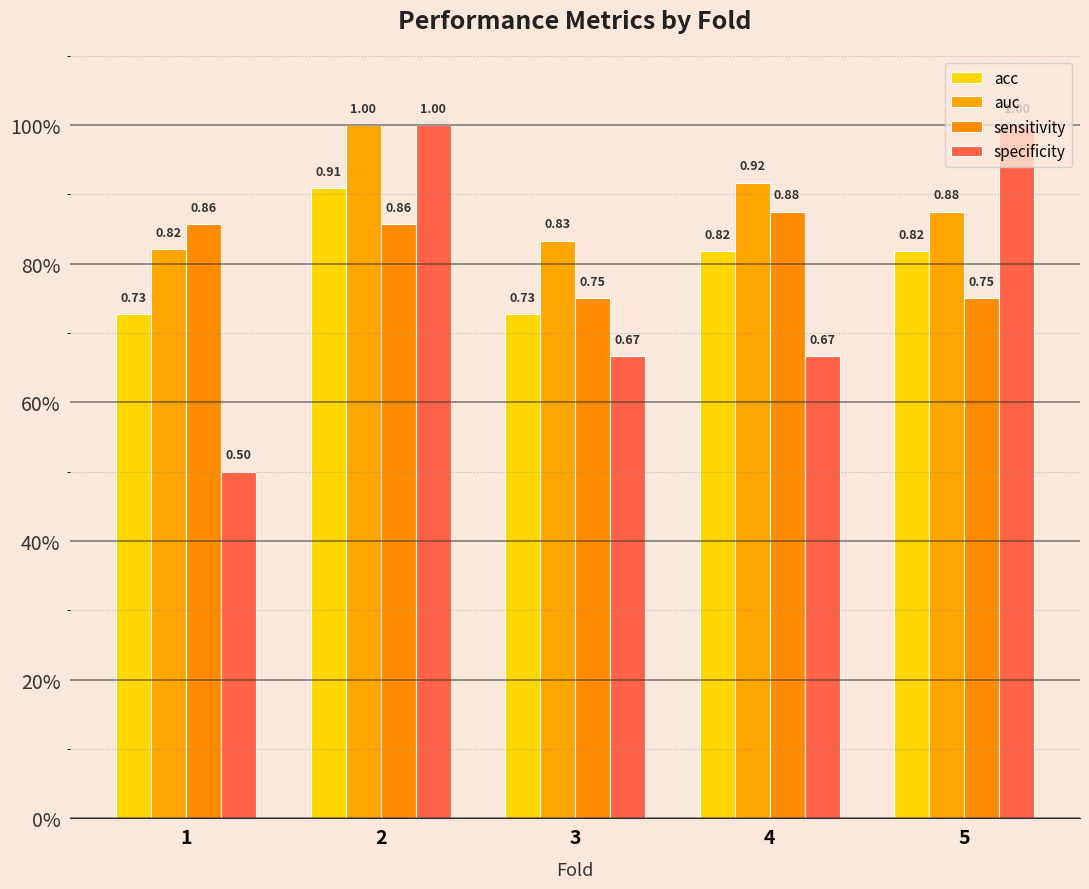

What is the approximate value of auc at 2?

1.0